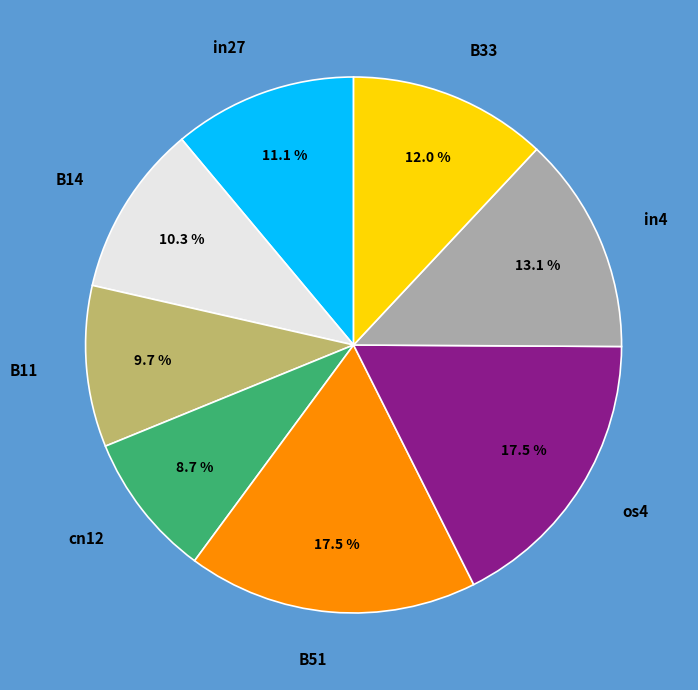

To the nearest percent, what is the average slice percentage?

12%